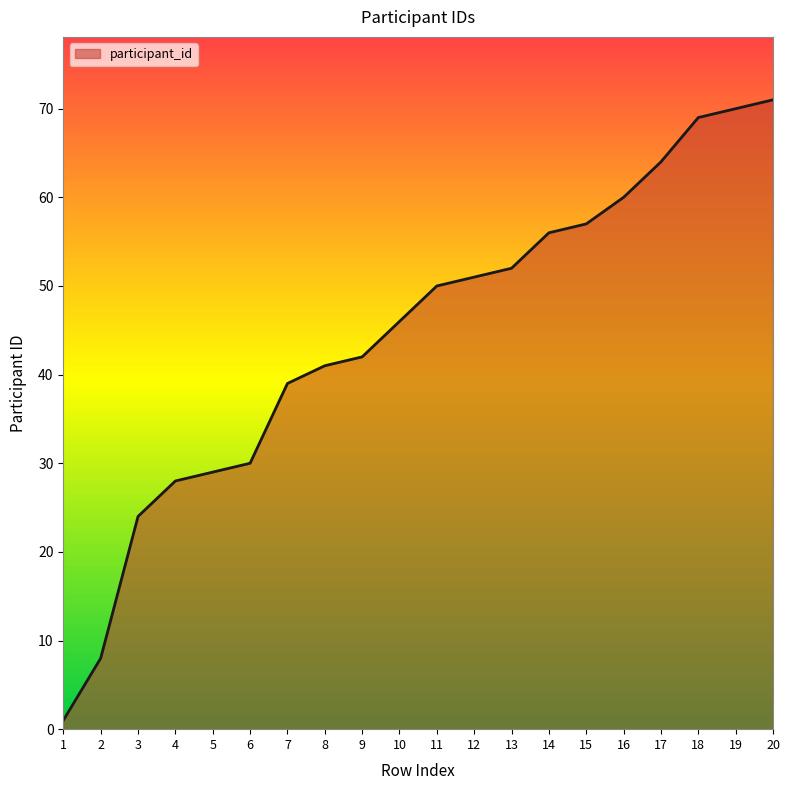

How many values are below 50?

10